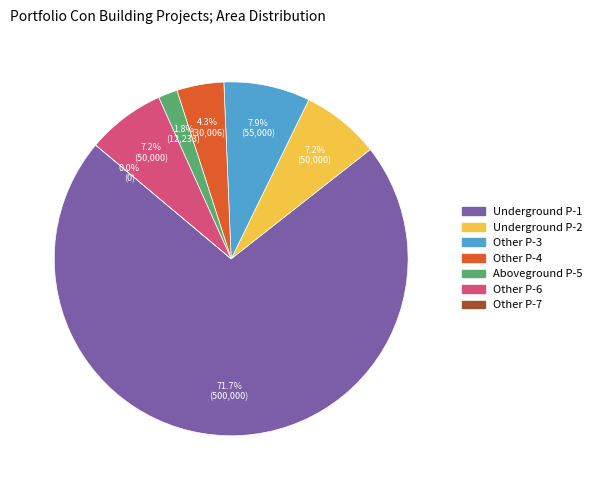

Is Portfolio Con Building Aboveground P-5 the majority of the pie?

No